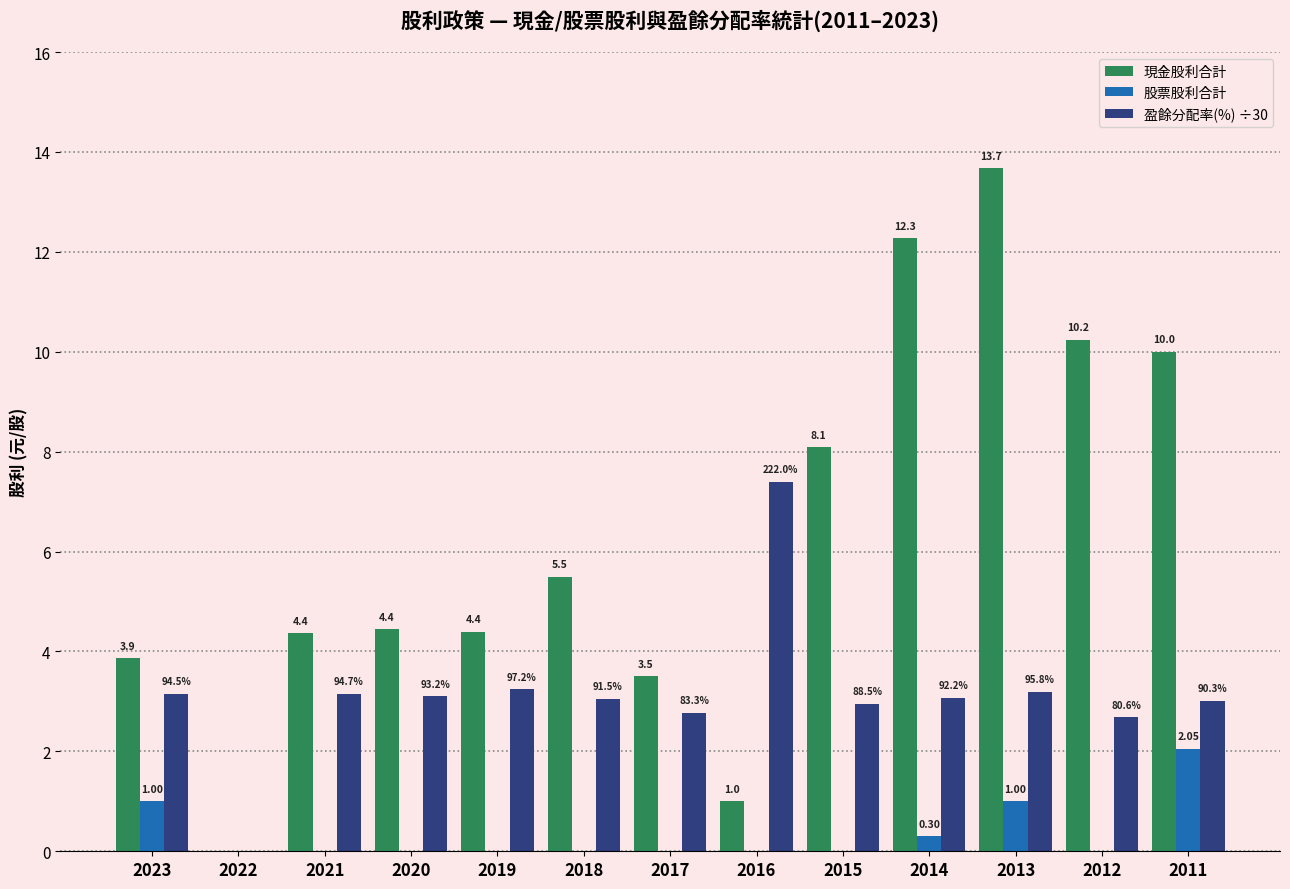

What is the greatest value displayed?

13.7